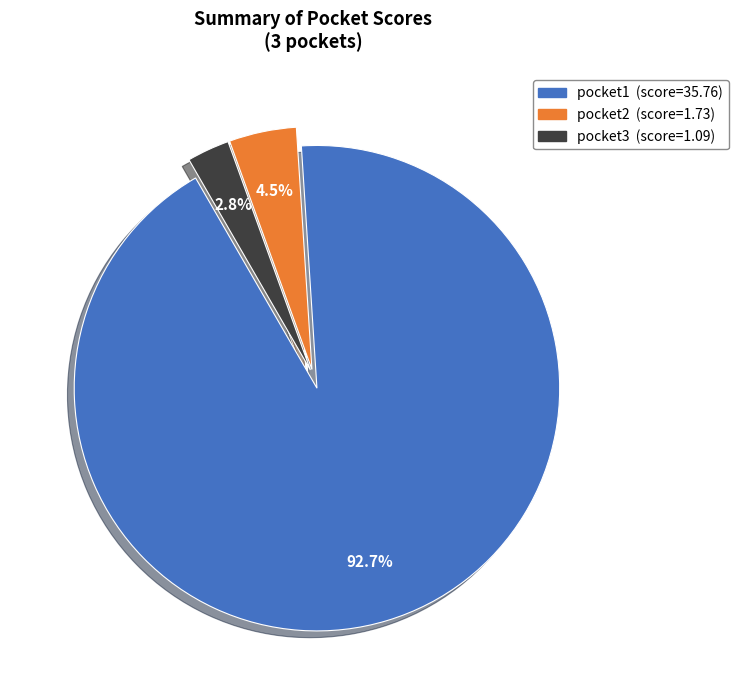

Is pocket1 the majority of the pie?

Yes